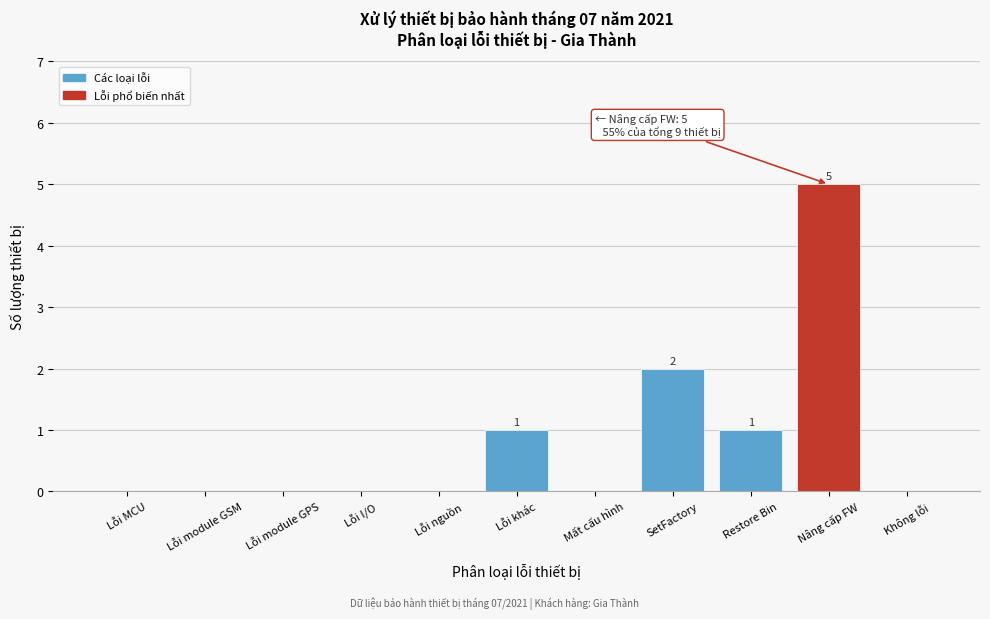

Reading left to right, extract all data points from this chart.

Lỗi MCU=0	Lỗi module GSM=0	Lỗi module GPS=0	Lỗi I/O=0	Lỗi nguồn=0	Lỗi khác=1	Mất cấu hình=0	SetFactory=2	Restore Bin=1	Nâng cấp FW=5	Không lỗi=0